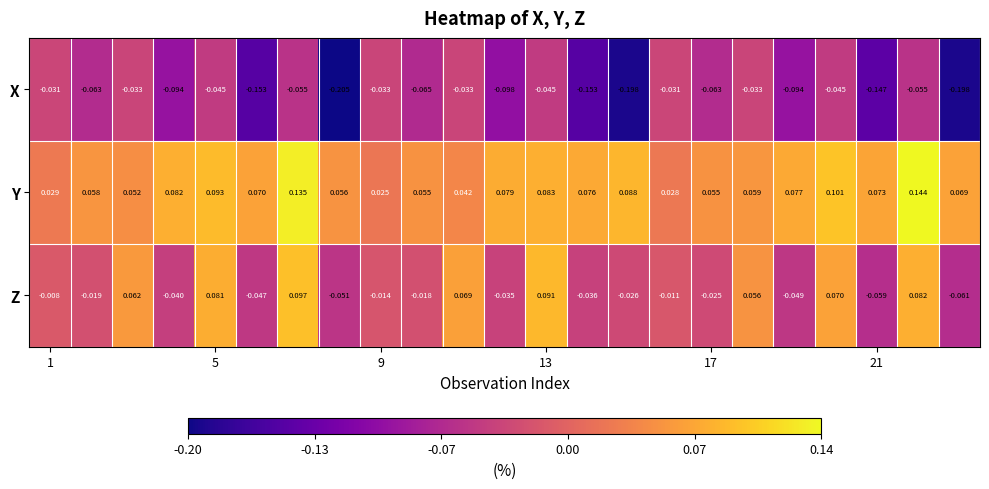

At how many categories does at least one series exceed 0?

23